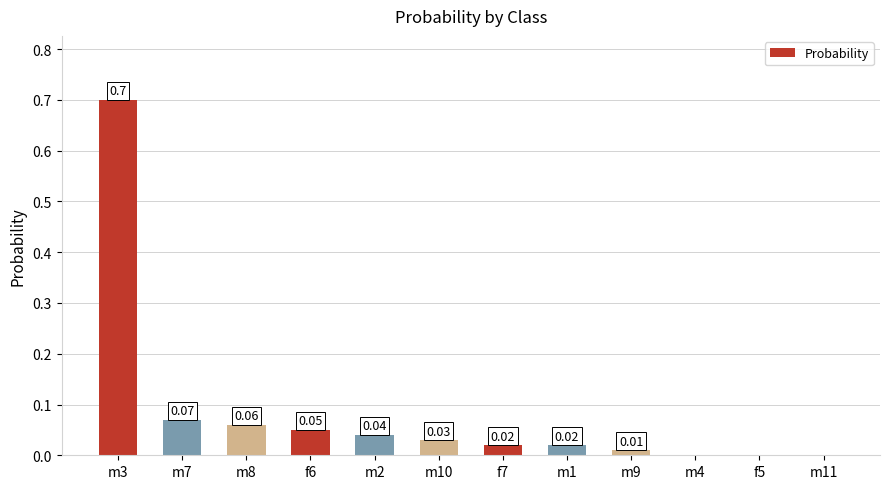

What is the sum of all values?

1.0